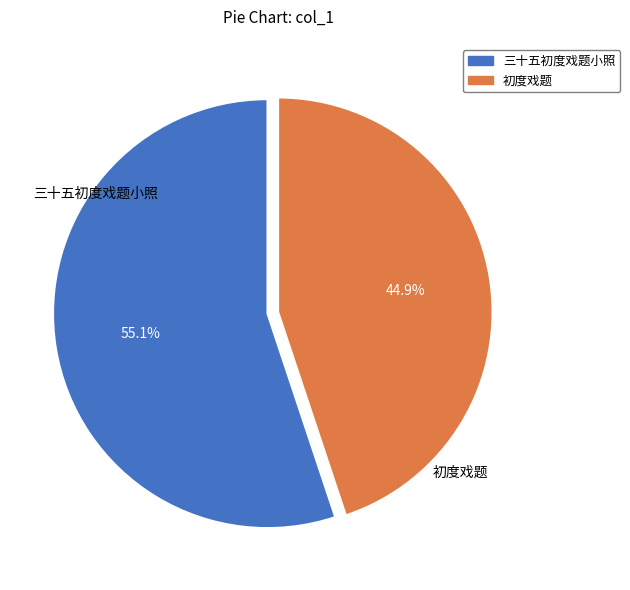

What portion of the pie excludes 三十五初度戏题小照?

44.9%